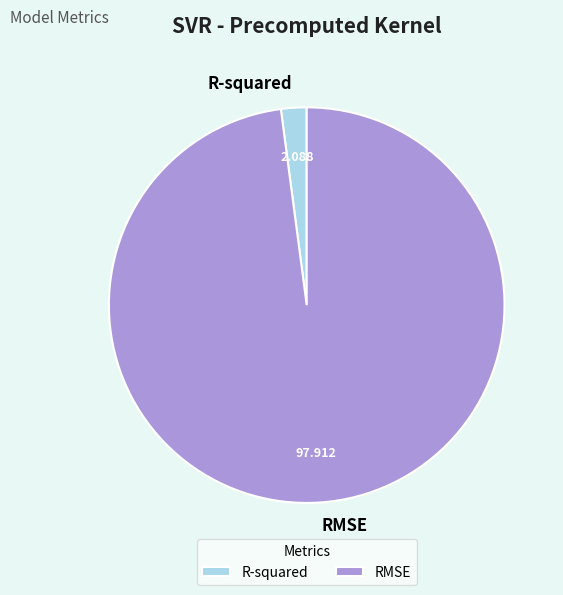

Which slice is the largest?

RMSE